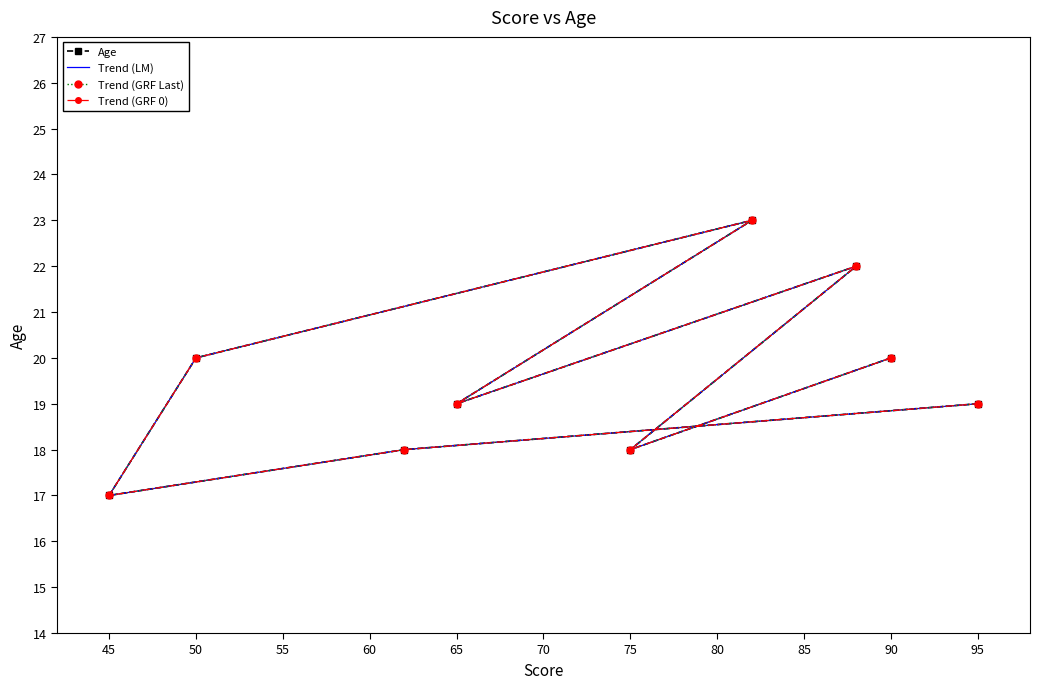

What is the greatest value displayed?

23